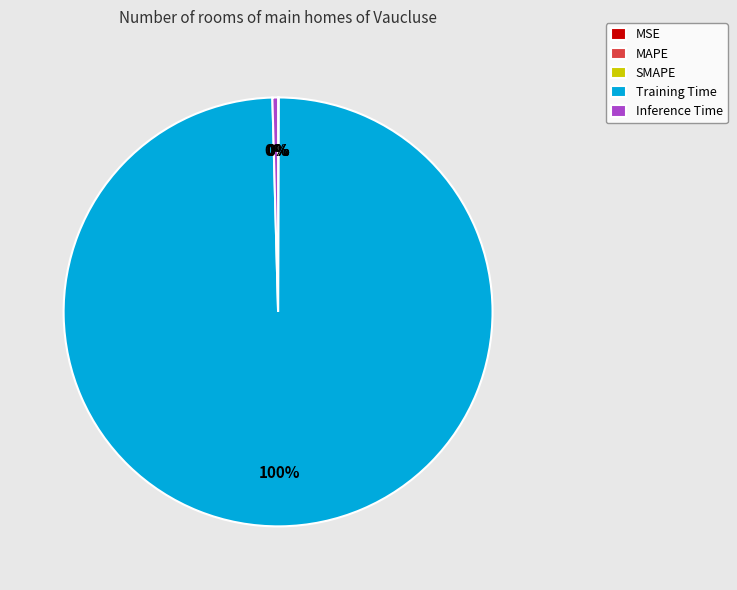

How many segments does this pie chart have?

5